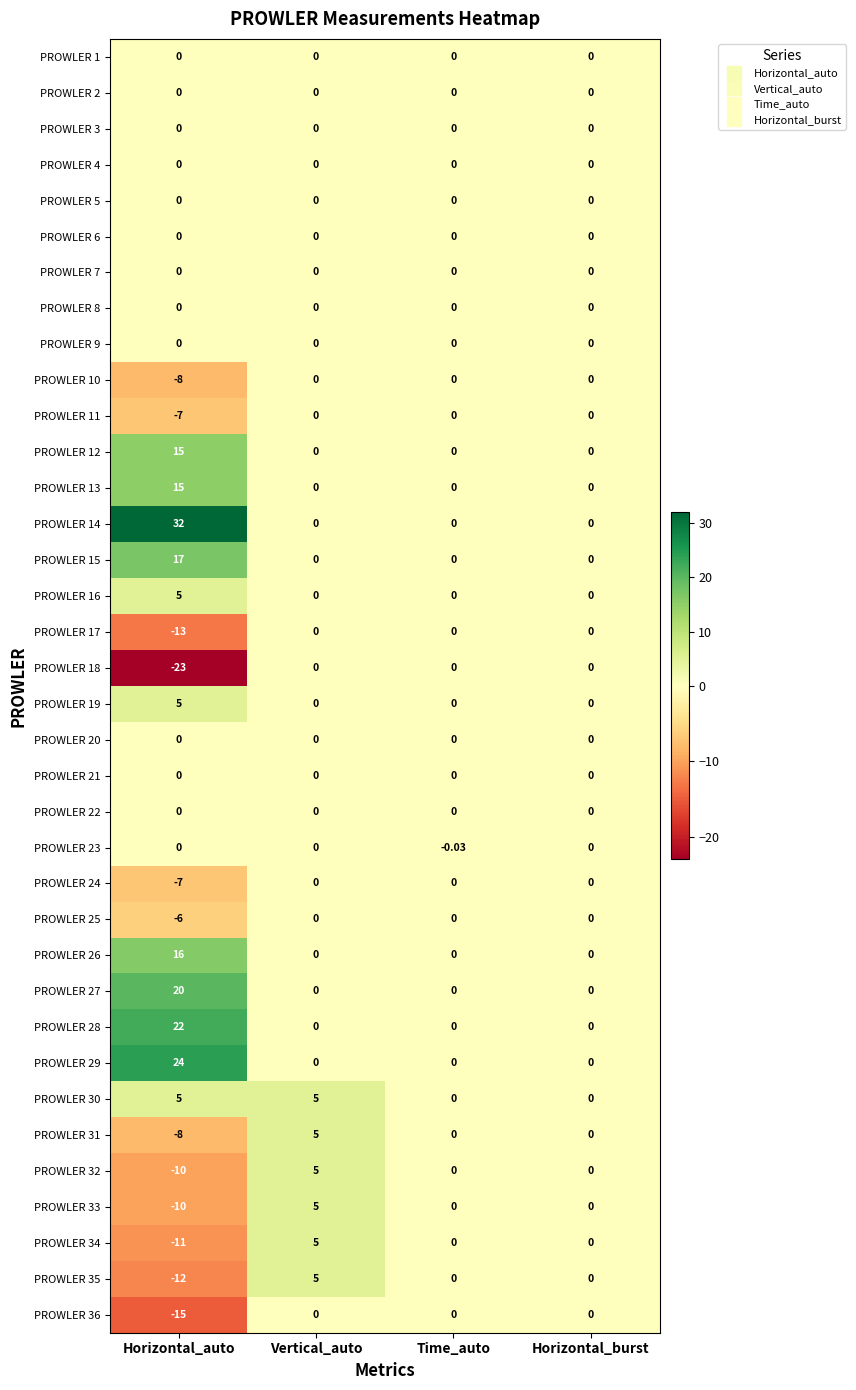

What is the maximum value shown in the chart?

32.0